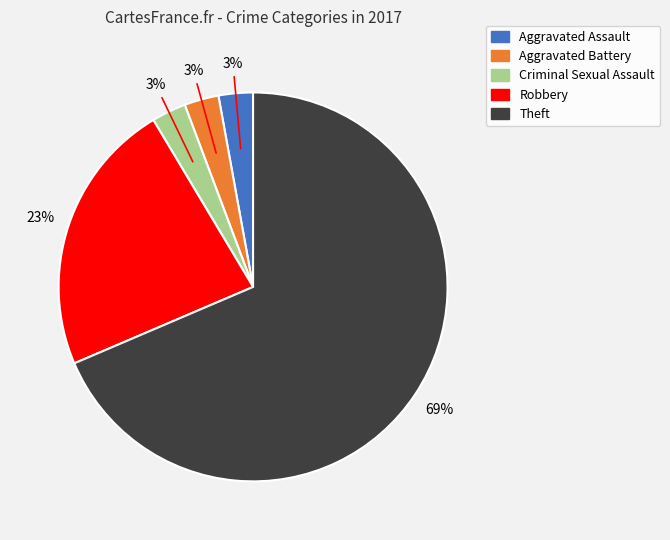

Between Theft and Criminal Sexual Assault, which is larger?

Theft